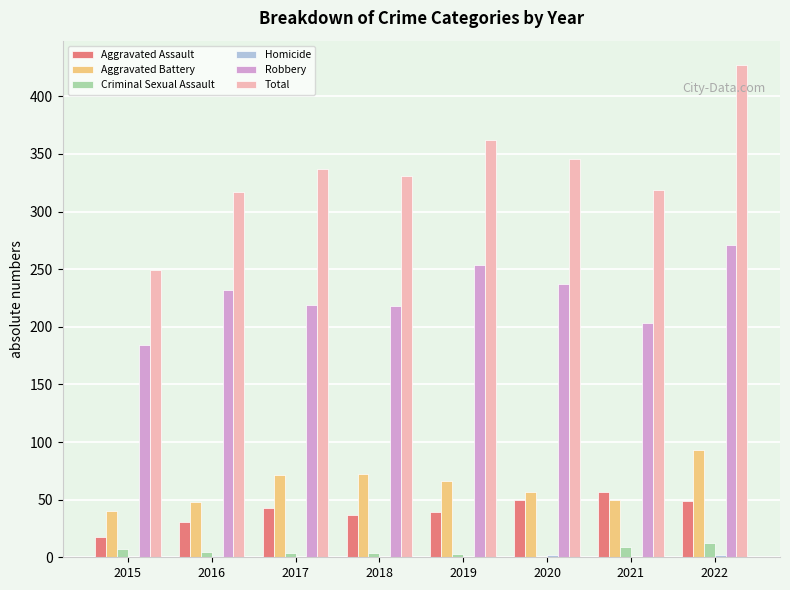

How many data points does each series have?

8